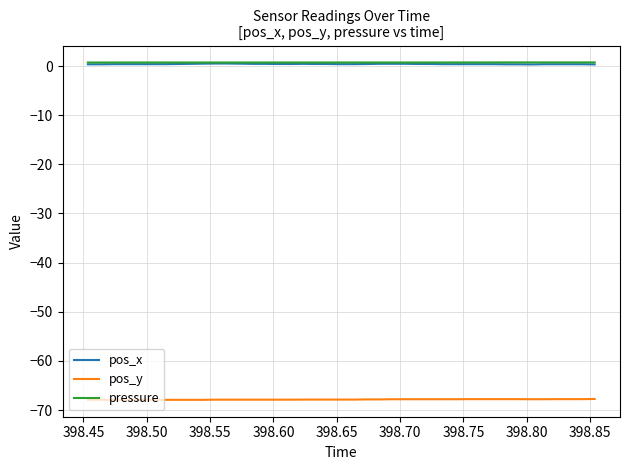

True or false: pos_x and pos_y cross at least once.

False